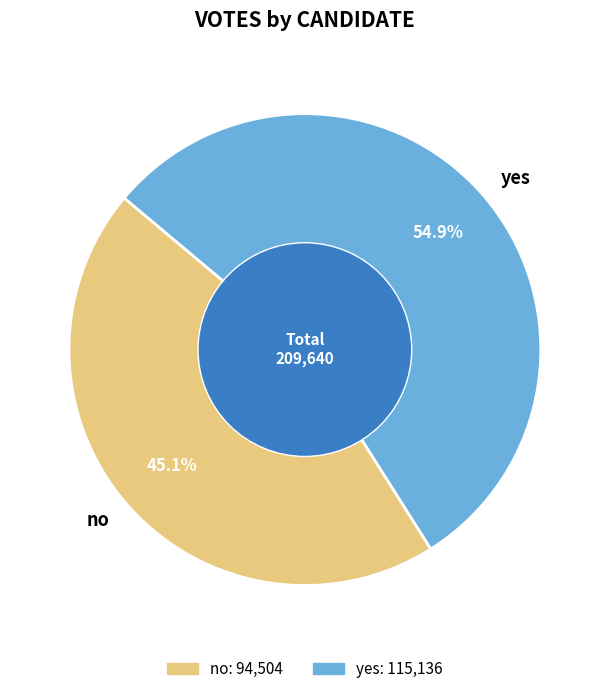

The no slice represents 45% of the pie. True or false?

True